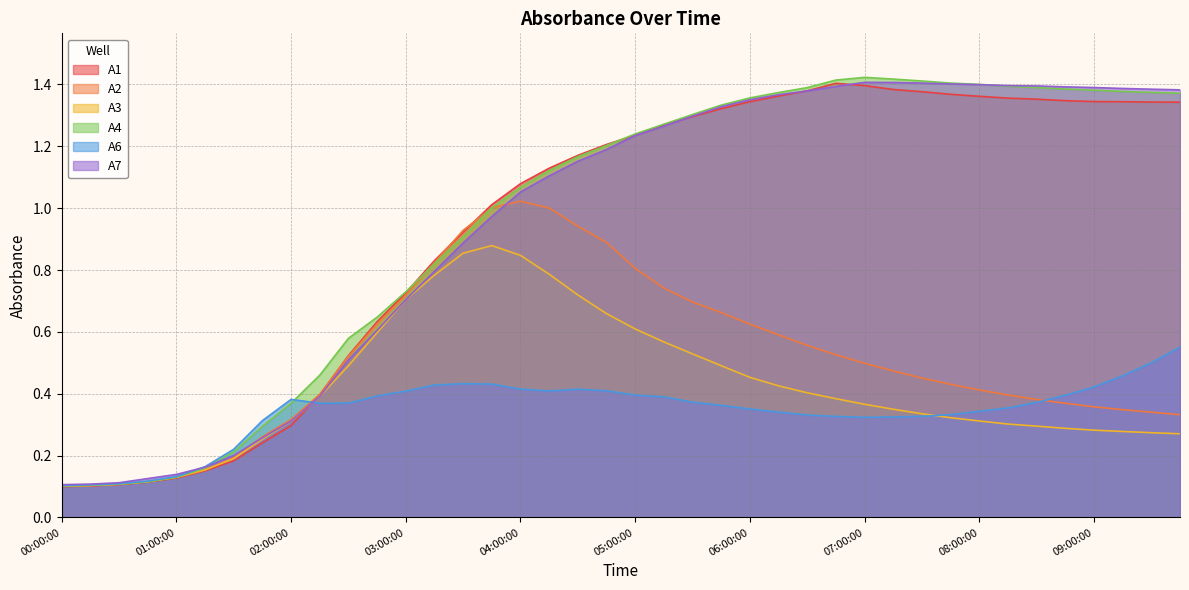

Is the value of A1 at 08:15:00 greater than the value of A6 at 01:00:00?

Yes